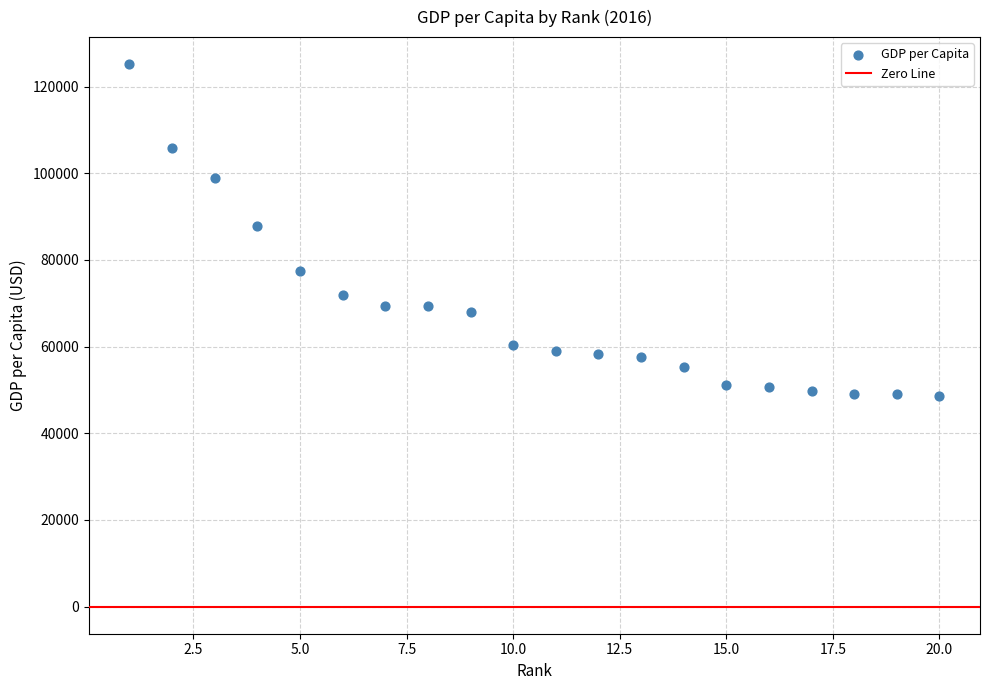

What is the range of Y values (max minus min)?

76447.5